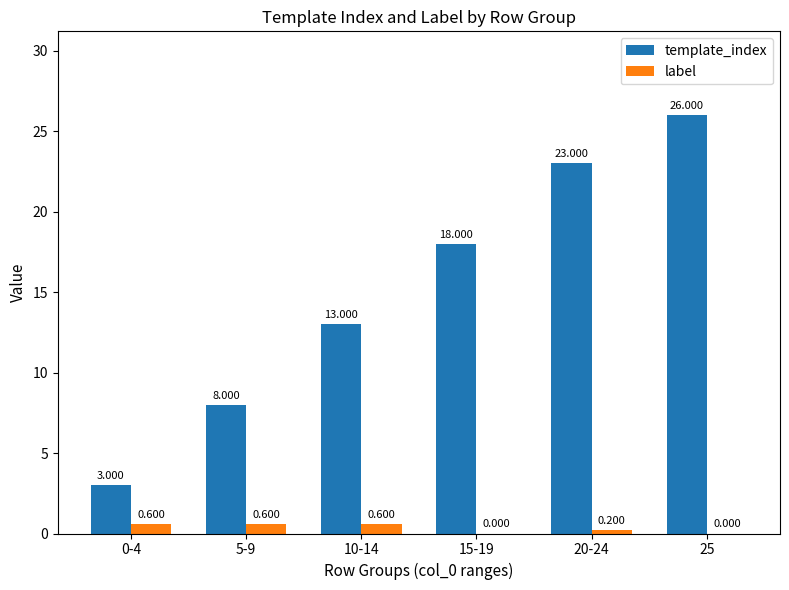

What is the average value of the label series?

0.3